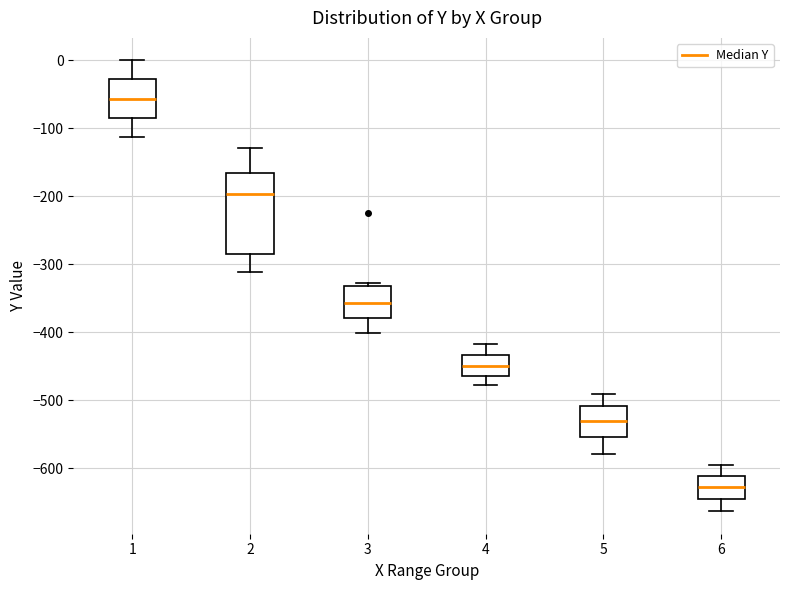

Reading left to right, transcribe this box plot: for each box, give where its median line is, the range the box spans, and where its two whiskers end, as read against the y-axis. The values are not printed on the chart, so give them approximately, as read against the axis.

1: median -60, box -80 to -30, whiskers -110 to 0
2: median -200, box -290 to -170, whiskers -310 to -130
3: median -360, box -380 to -330, whiskers -400 to -330 (just above the box's upper edge)
4: median -450, box -460 to -430, whiskers -480 to -420
5: median -530, box -550 to -510, whiskers -580 to -490
6: median -630, box -640 to -610, whiskers -660 to -590